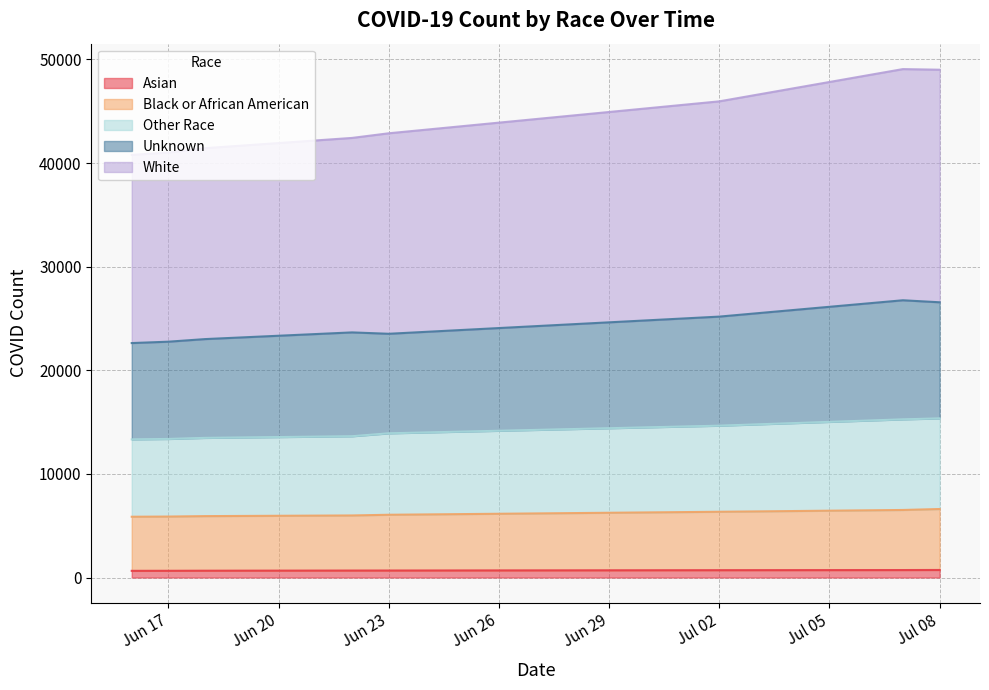

How many data points in Asian are less than 676?

4